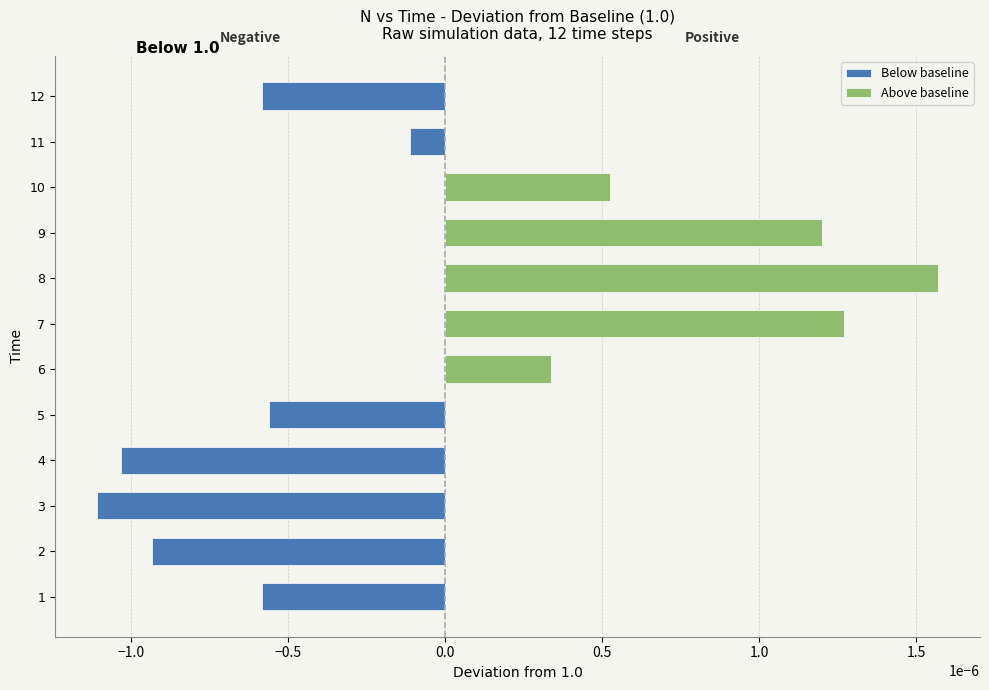

The value of Above baseline at 2 is 0.0. True or false?

True